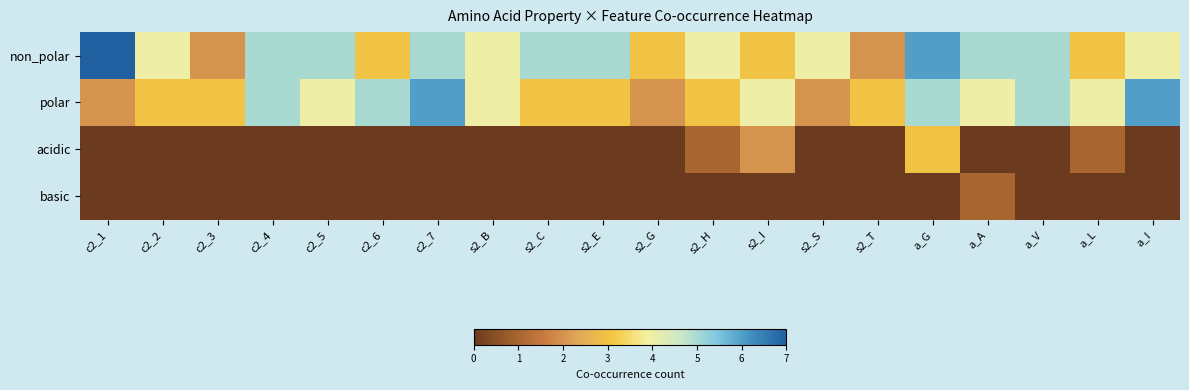

Which series has the widest spread of values?

non_polar